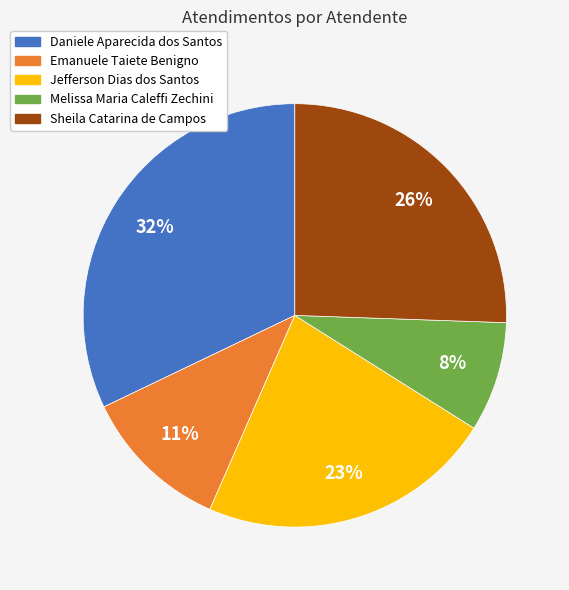

Is the sum of Jefferson Dias dos Santos and Sheila Catarina de Campos greater than half?

No